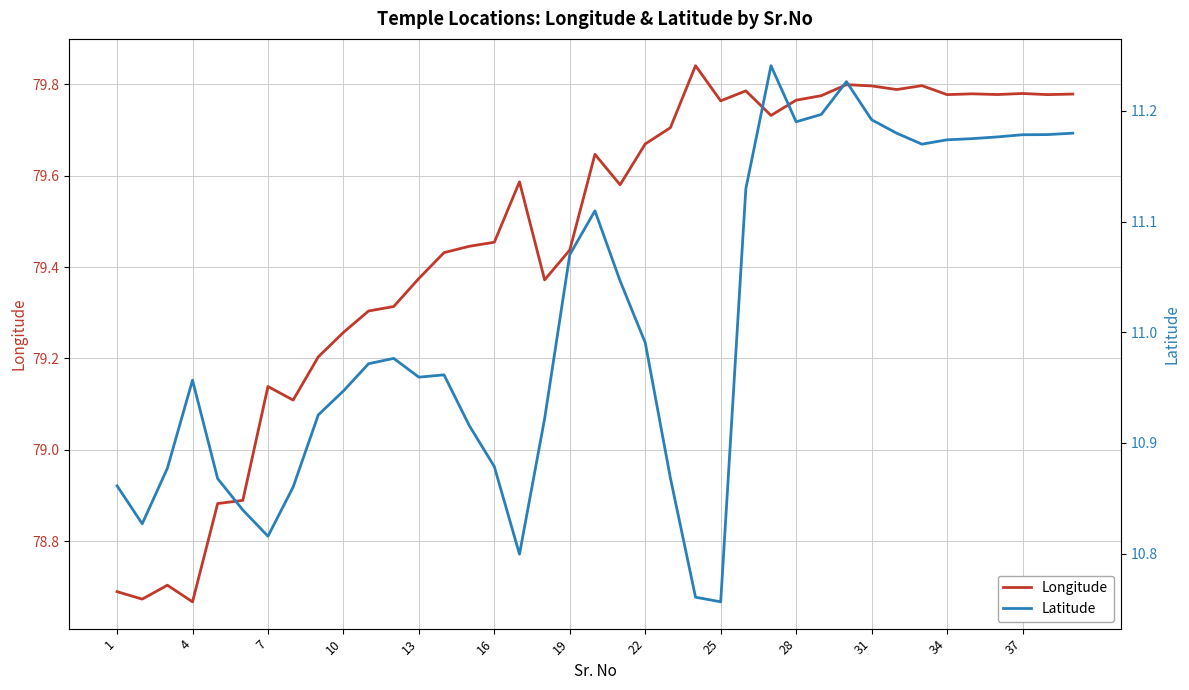

What is the minimum value for Longitude?

78.7